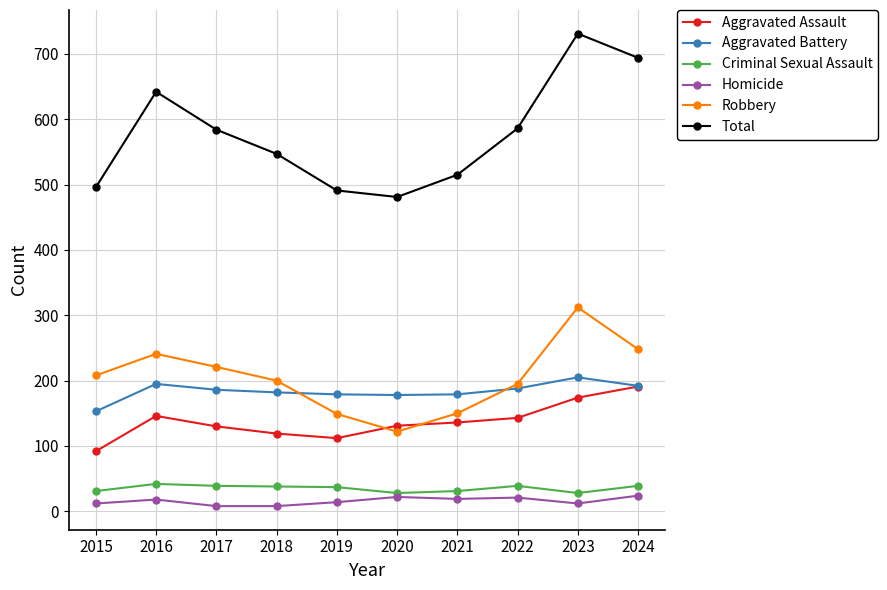

The Aggravated Assault series shows 87 at 2016. True or false?

False